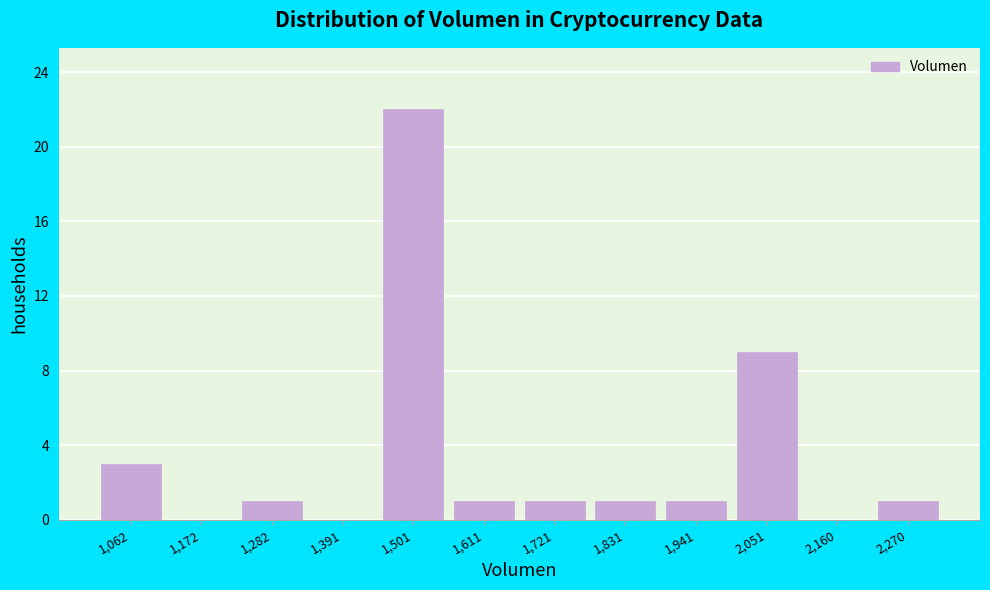

Reading right to left, extract all data points from this chart.

2,270=1	2,160=0	2,051=9	1,941=1	1,831=1	1,721=1	1,611=1	1,501=22	1,391=0	1,282=1	1,172=0	1,062=3